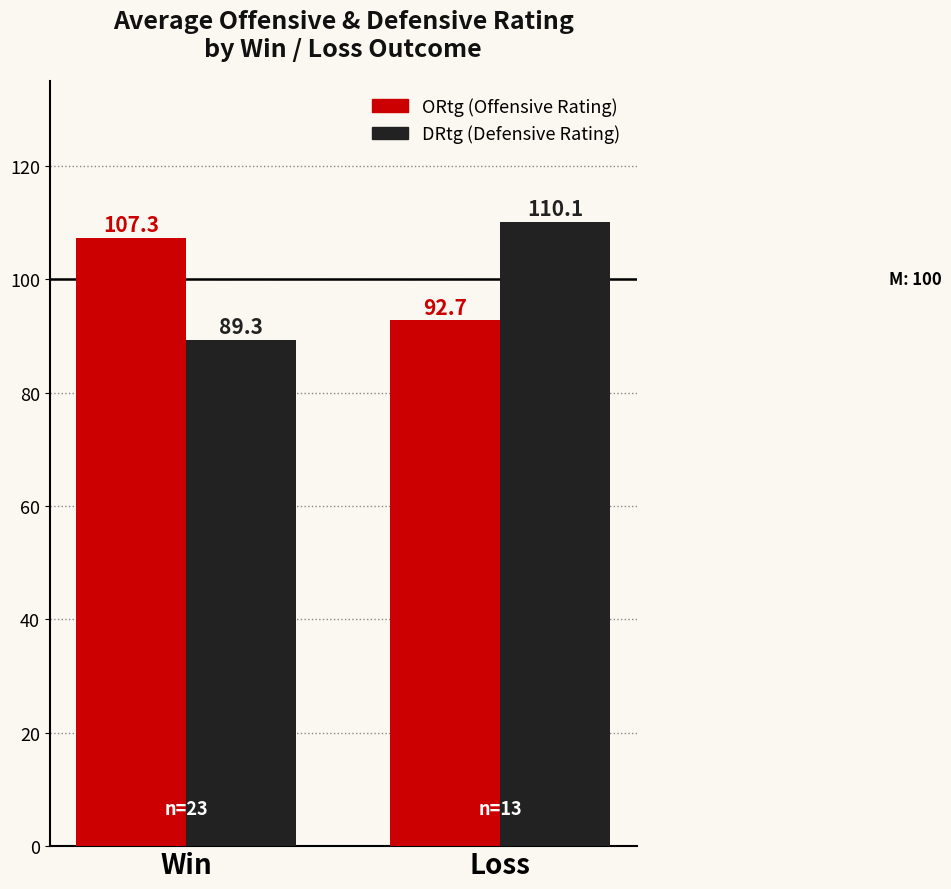

What is the difference between the highest and lowest values at Loss?

17.4